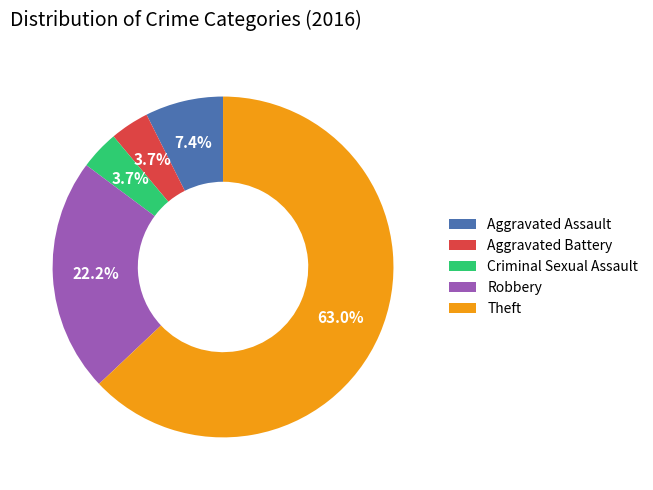

True or false: Aggravated Assault accounts for 7% of the total.

True